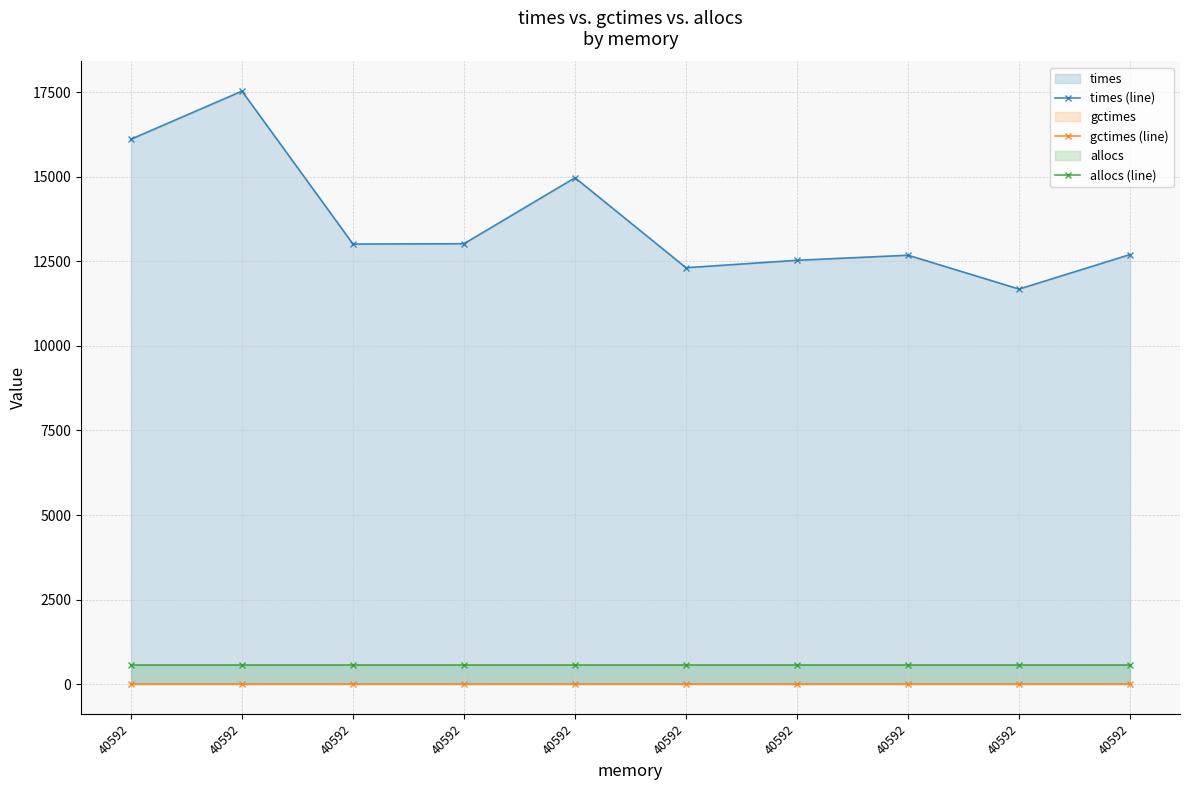

True or false: times (line) has more than 0 interior local peaks.

True